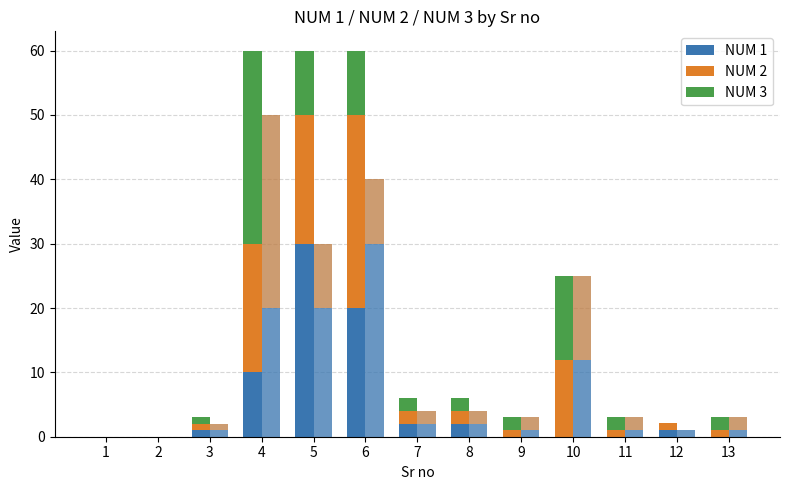

Which series has the widest spread of values?

NUM 1